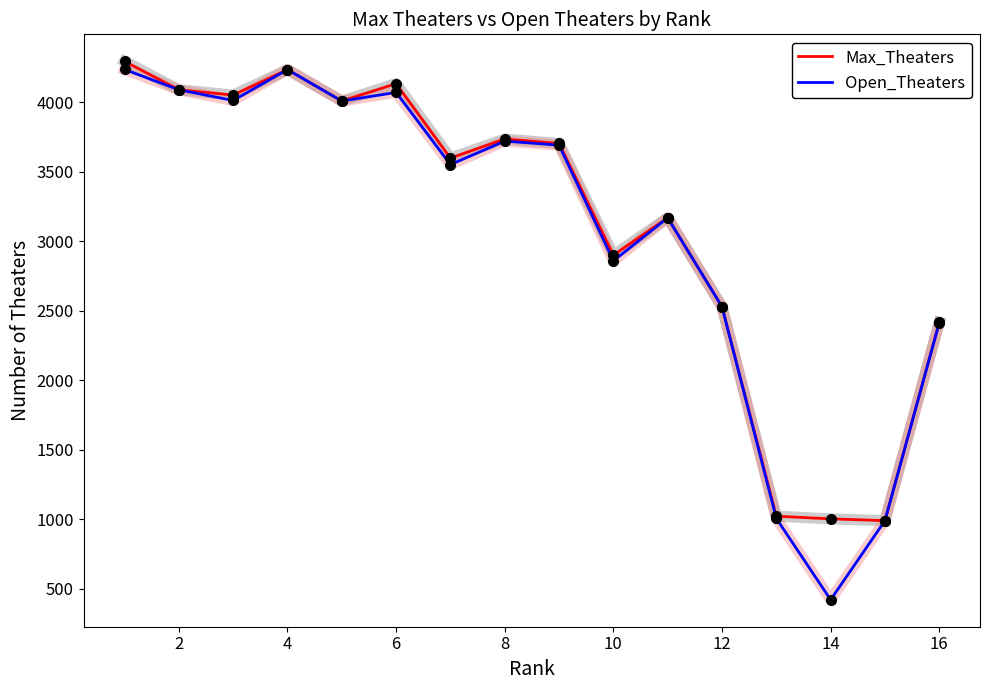

Which series has the widest spread of values?

Open_Theaters